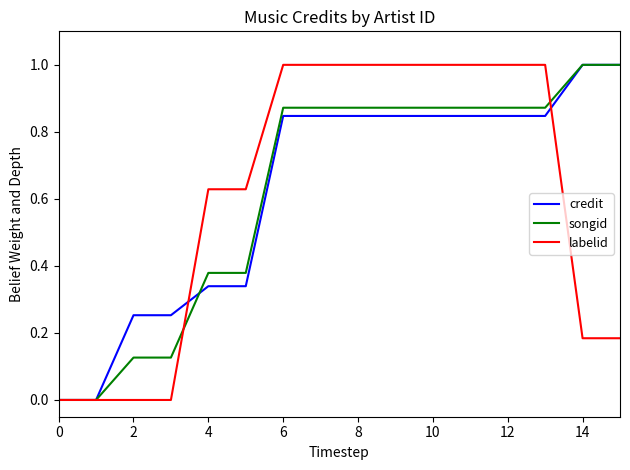

What is the maximum value for songid?

1.0